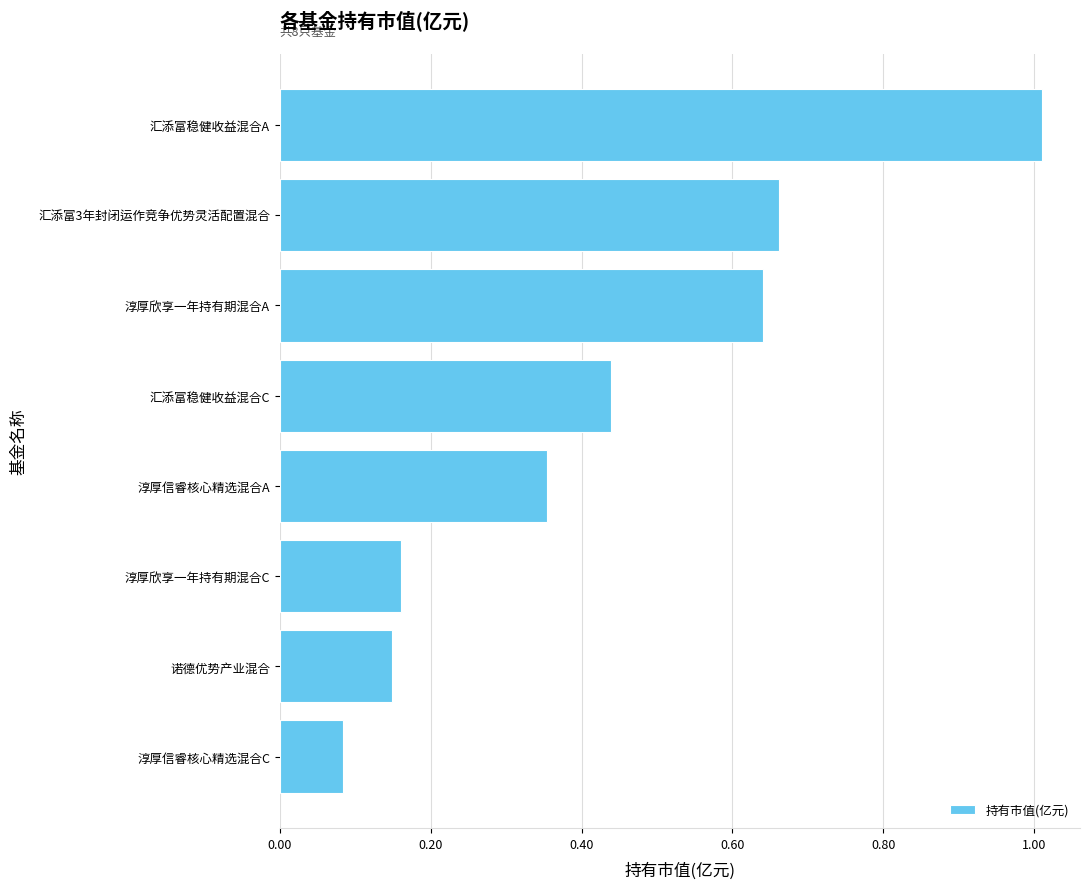

How many bars are there in total?

8